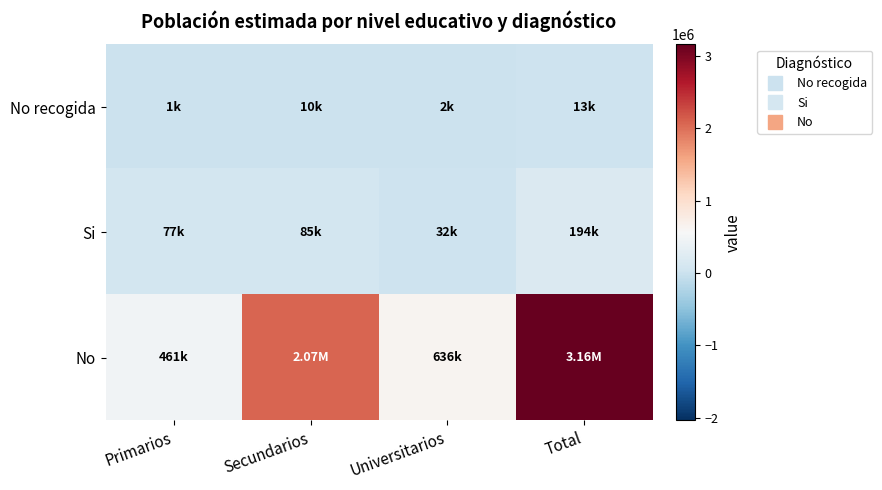

Which series has the largest range (max minus min)?

No